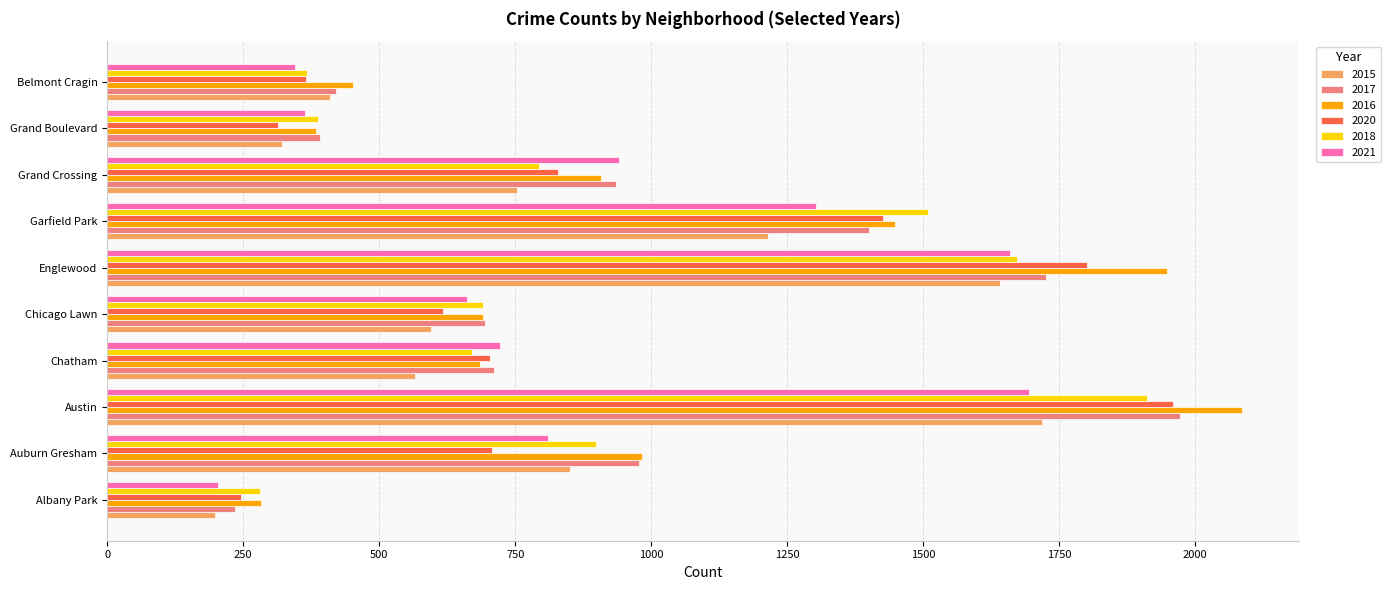

Which series changed the most between Chicago Lawn and Grand Crossing?

2021